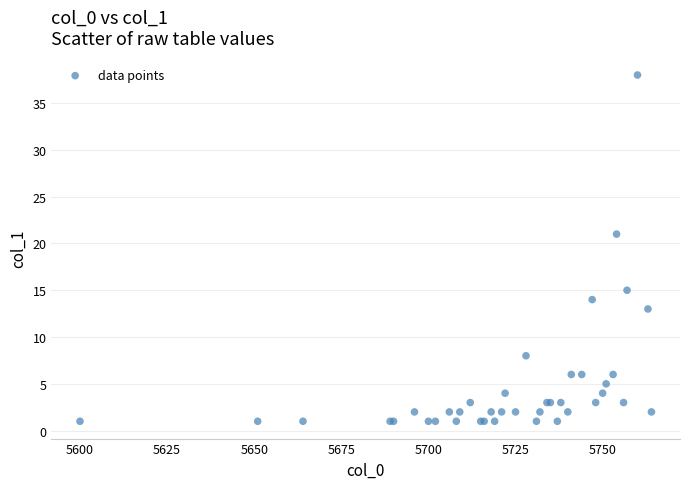

What Y value in the scatter plot is closest to 19?

21